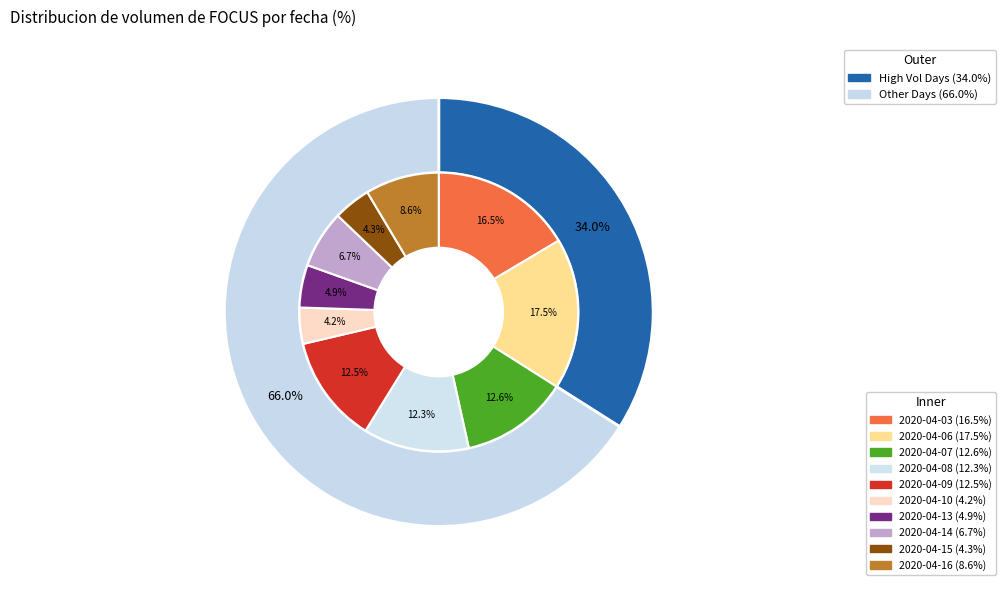

Approximately how many times larger is the value at 2020-04-14 compared to 2020-04-06?

0.4